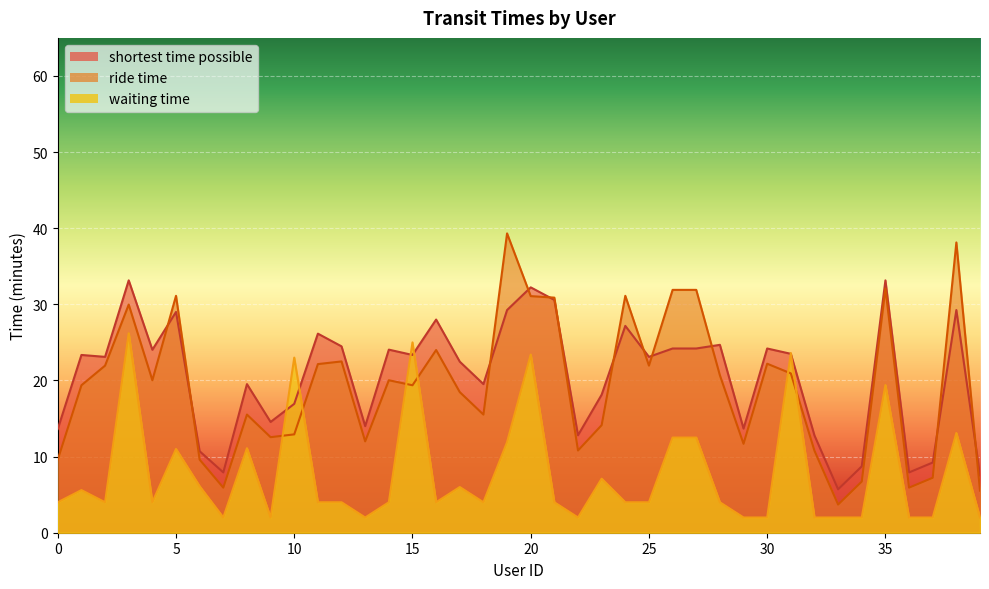

What is the greatest value displayed?

39.3